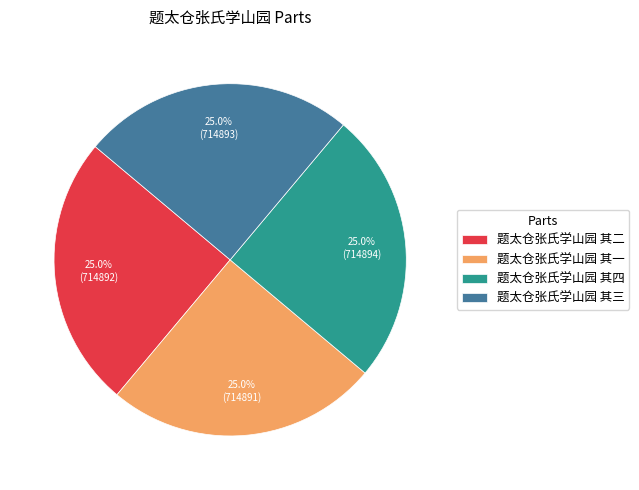

What percentage is NOT represented by 题太仓张氏学山园 其四?

75.0%